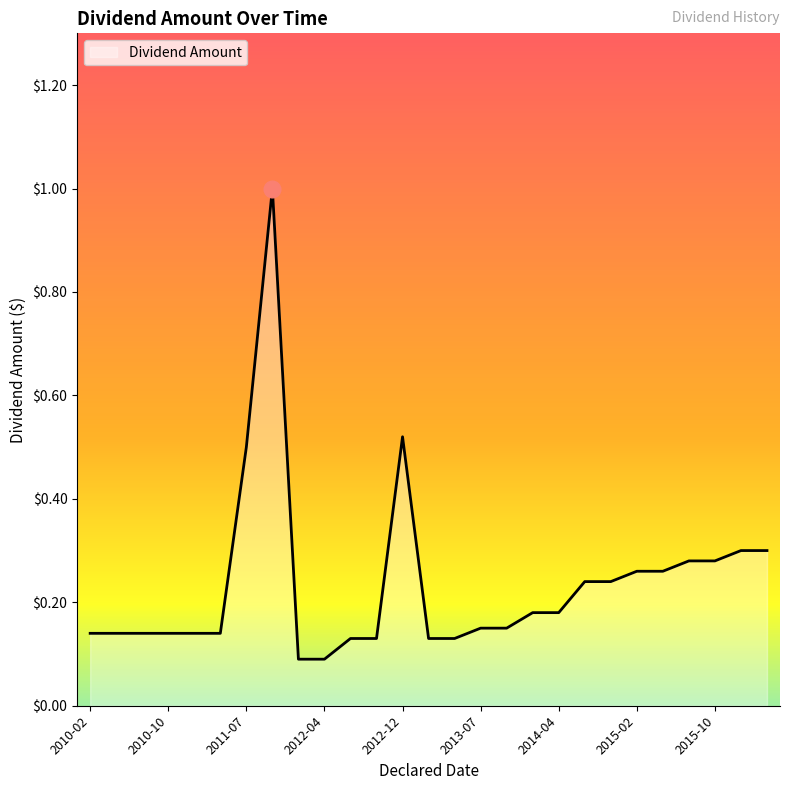

What is the difference between the maximum and minimum values?

0.9